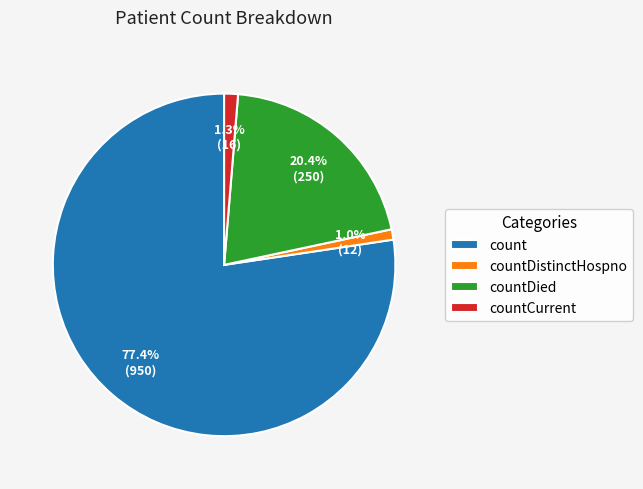

What percentage is the countDied slice, to the nearest percent?

20%